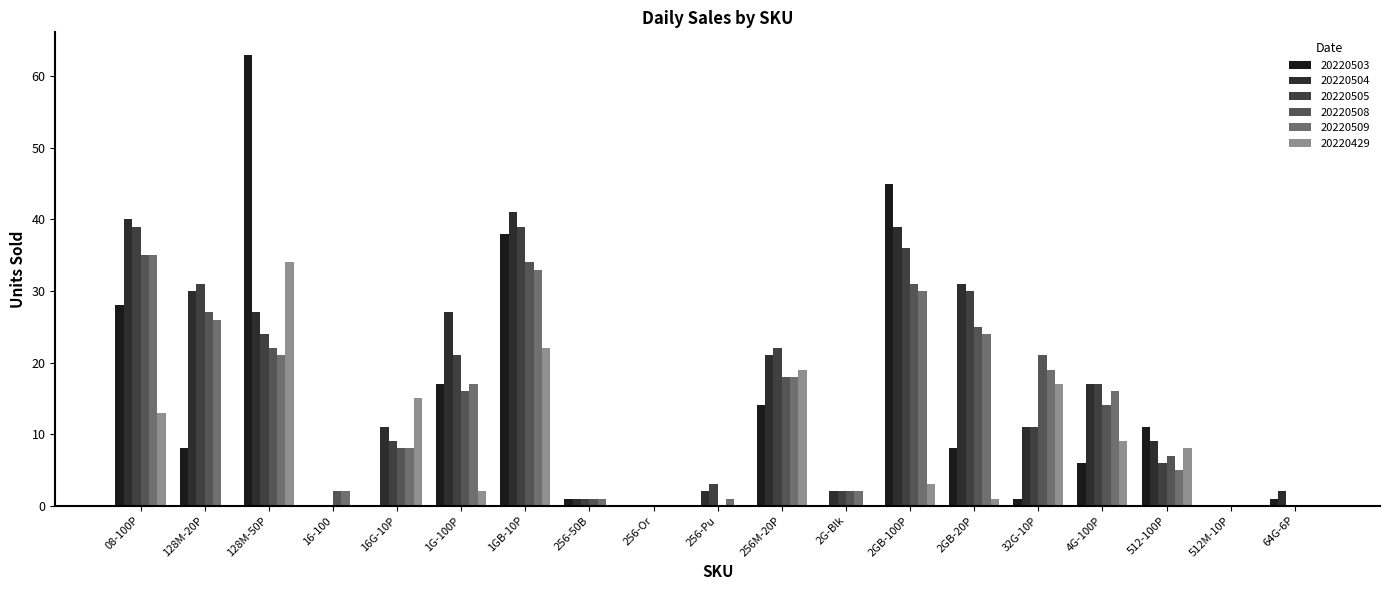

What is the sum of all 20220504 values?

311